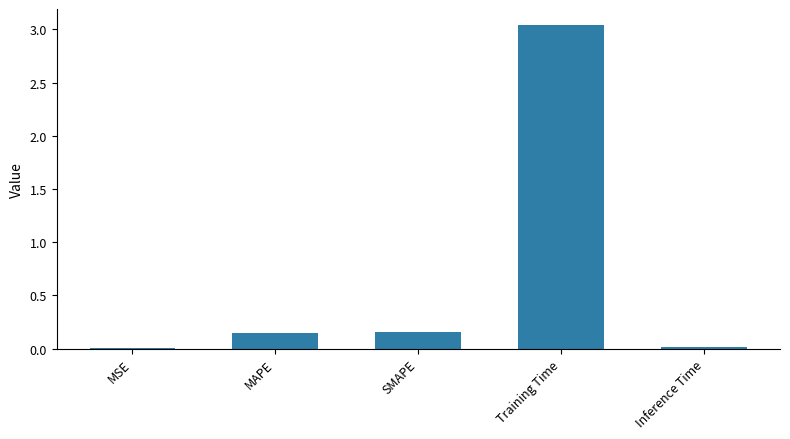

How many distinct data groups are displayed?

1